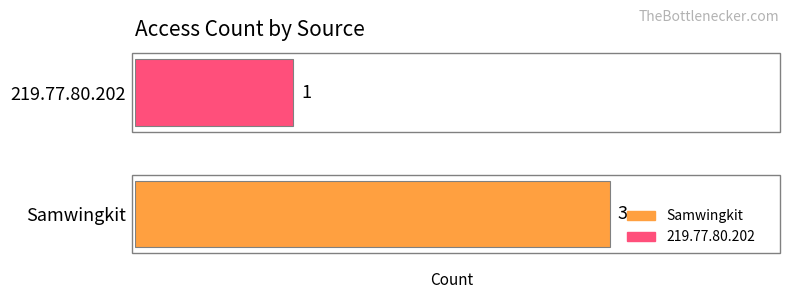

Rank the series by their maximum value, from highest to lowest.

Samwingkit, 219.77.80.202